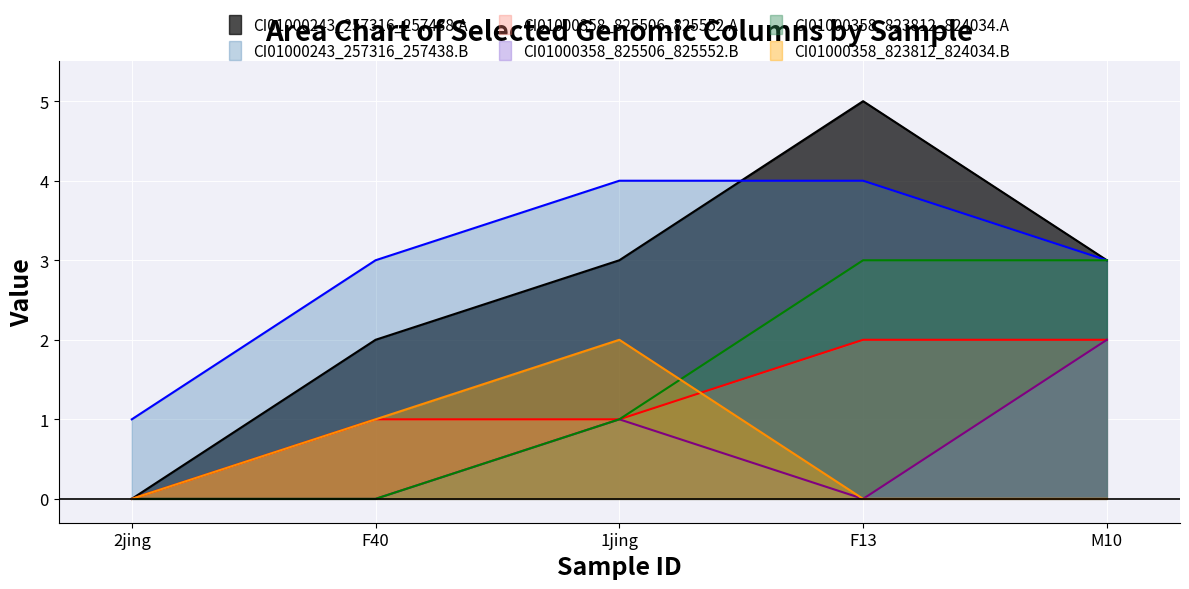

How many interior local peaks does the CI01000243_257316_257438.A series have?

1